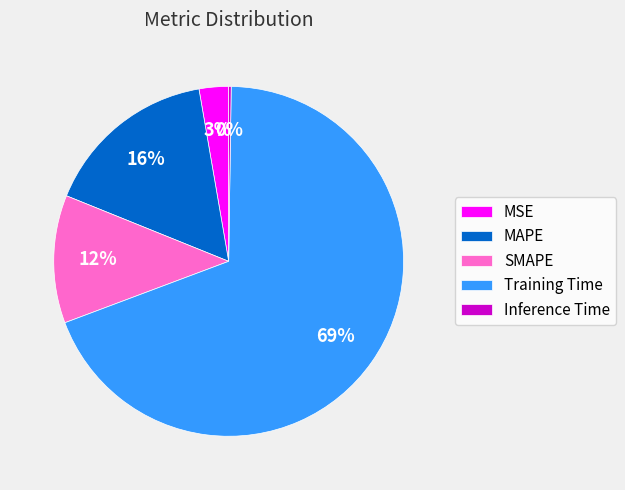

The MAPE slice represents 7% of the pie. True or false?

False